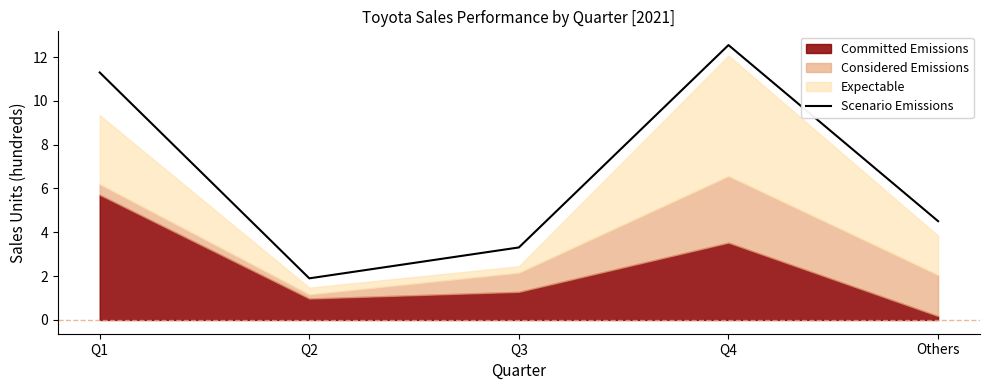

What is the difference between the maximum and minimum values?

10.6